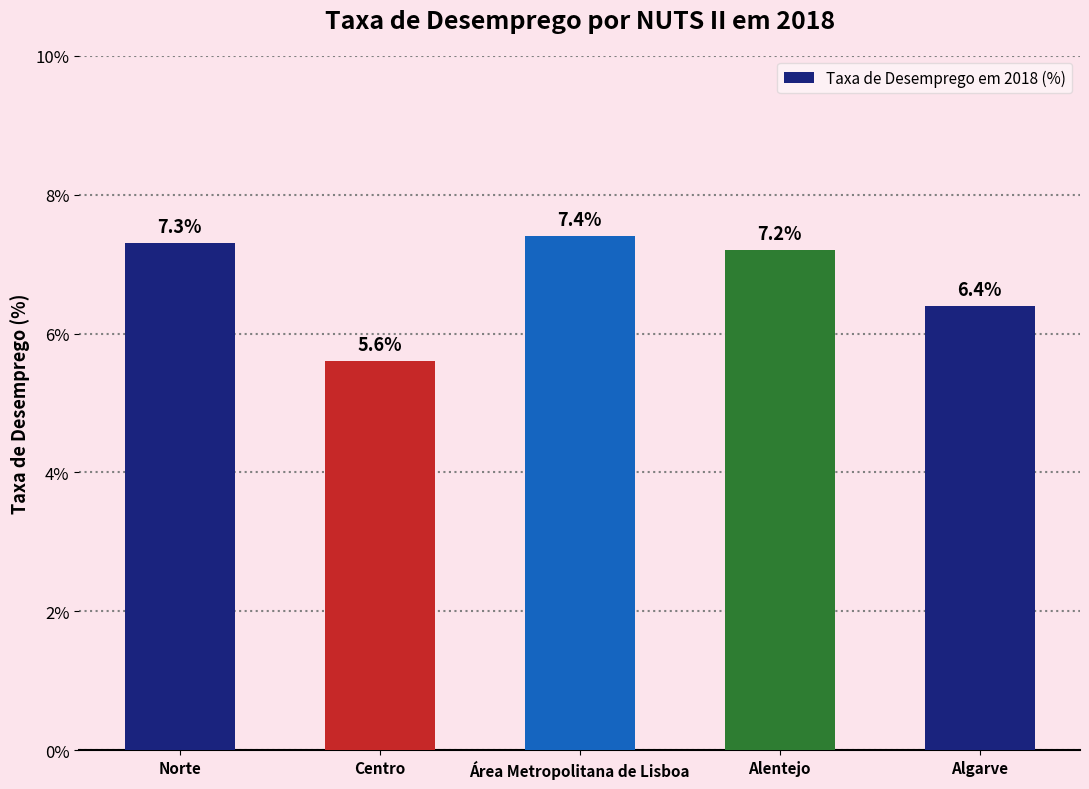

Reading left to right, what are all the values shown in this chart?

7.3	5.6	7.4	7.2	6.4